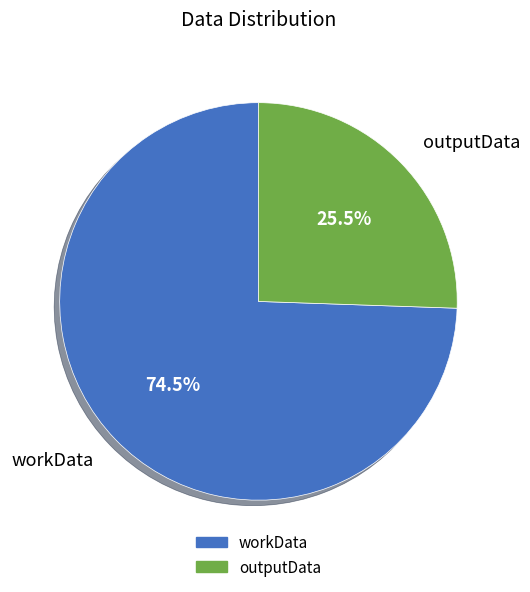

Does outputData account for over 50% of the chart?

No